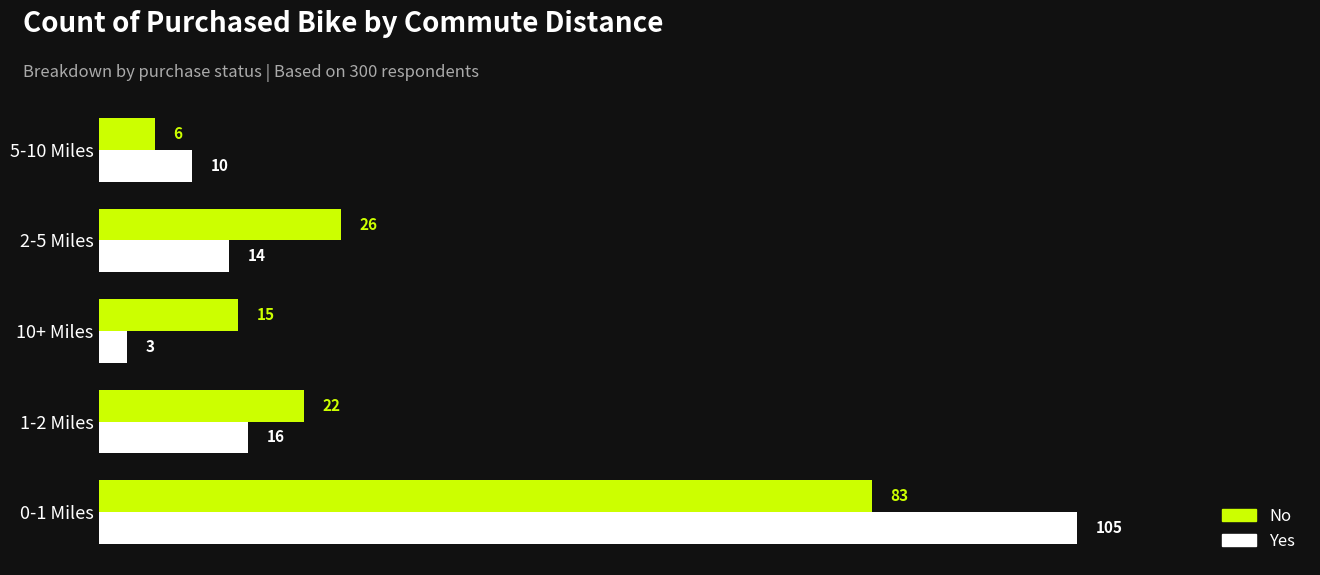

Is it true that No equals 22 at 1-2 Miles?

True